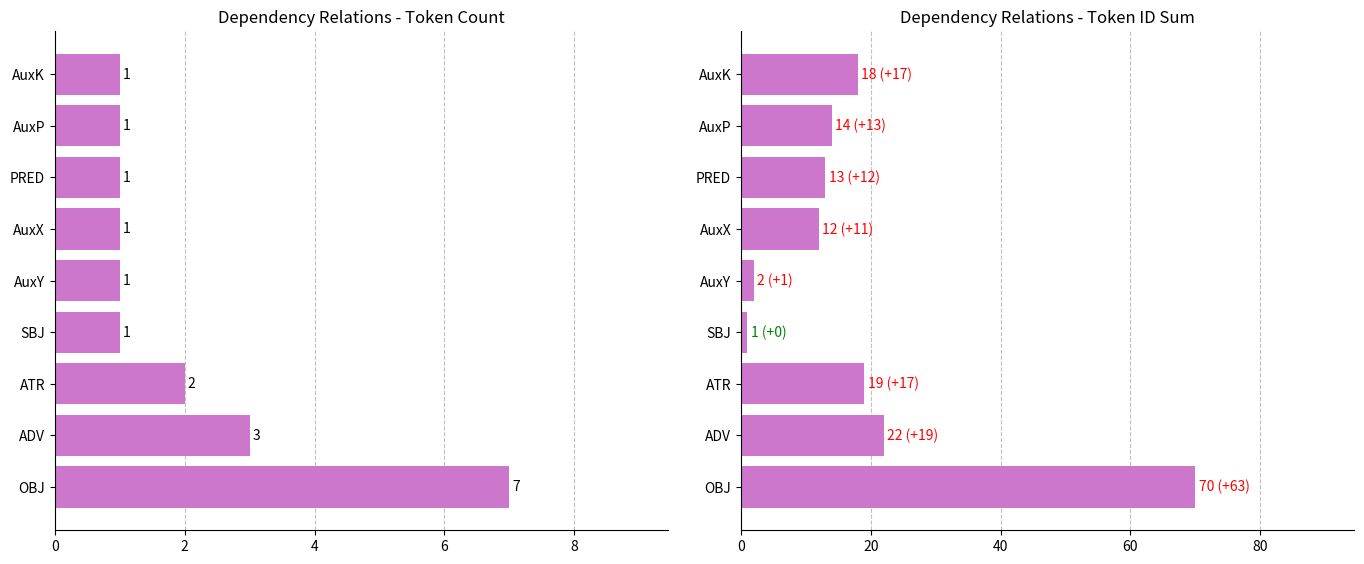

What is the sum of all id_sum values?

171